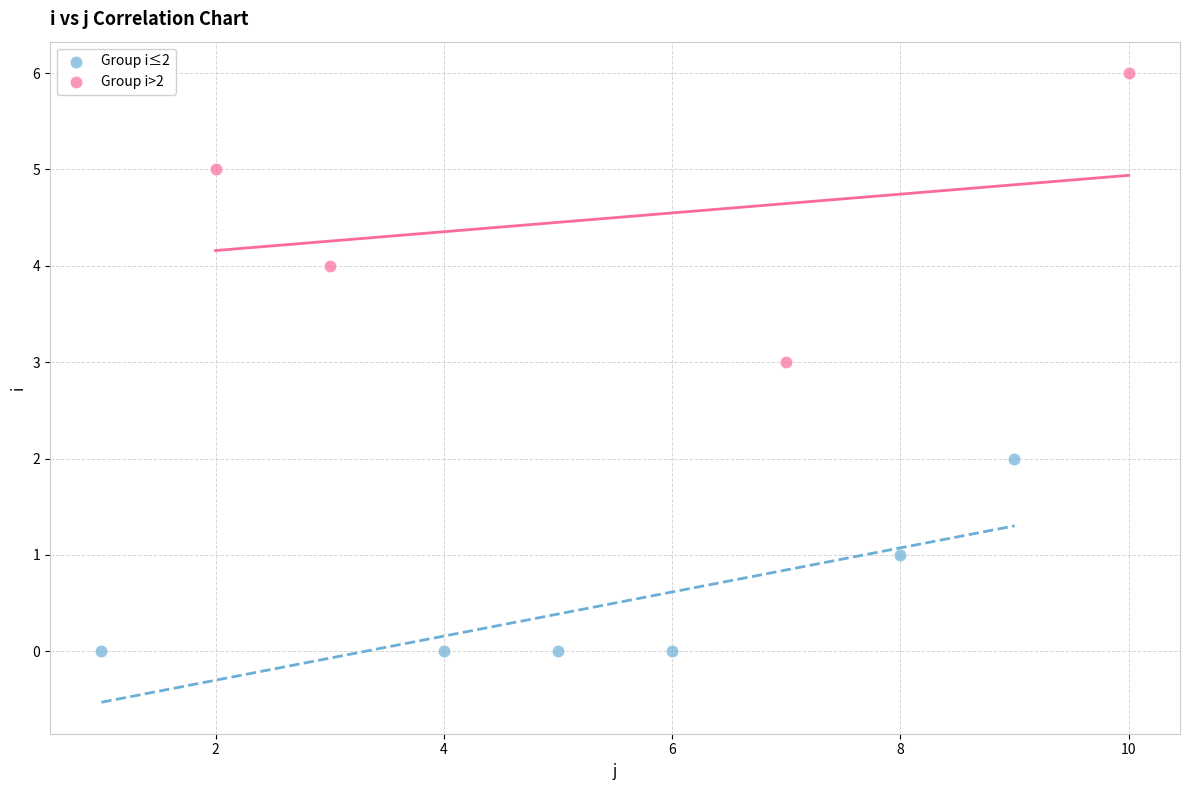

Which series has the largest Y range (max minus min)?

Group i>2